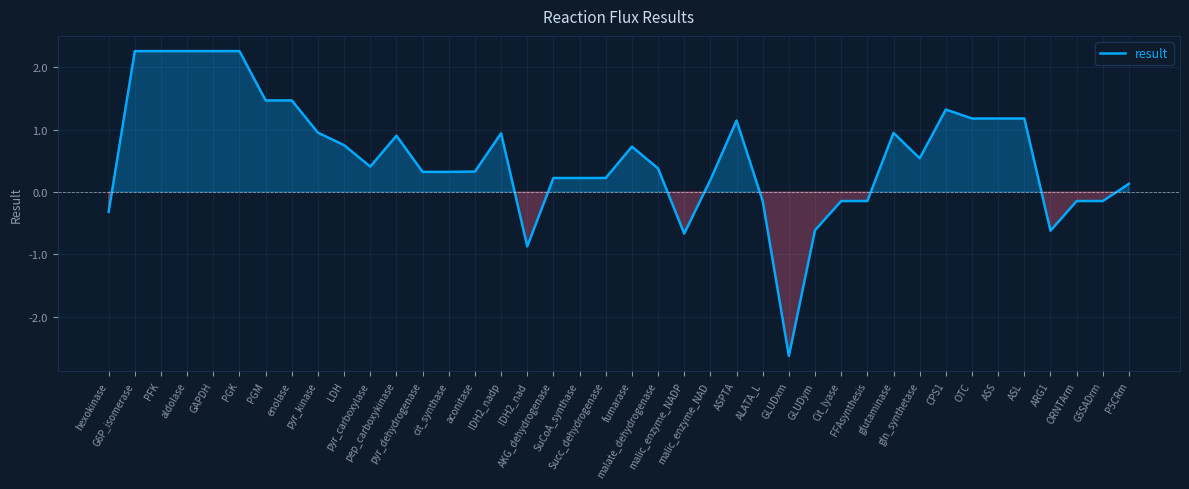

At which category does the data reach its first local valley?

PFK